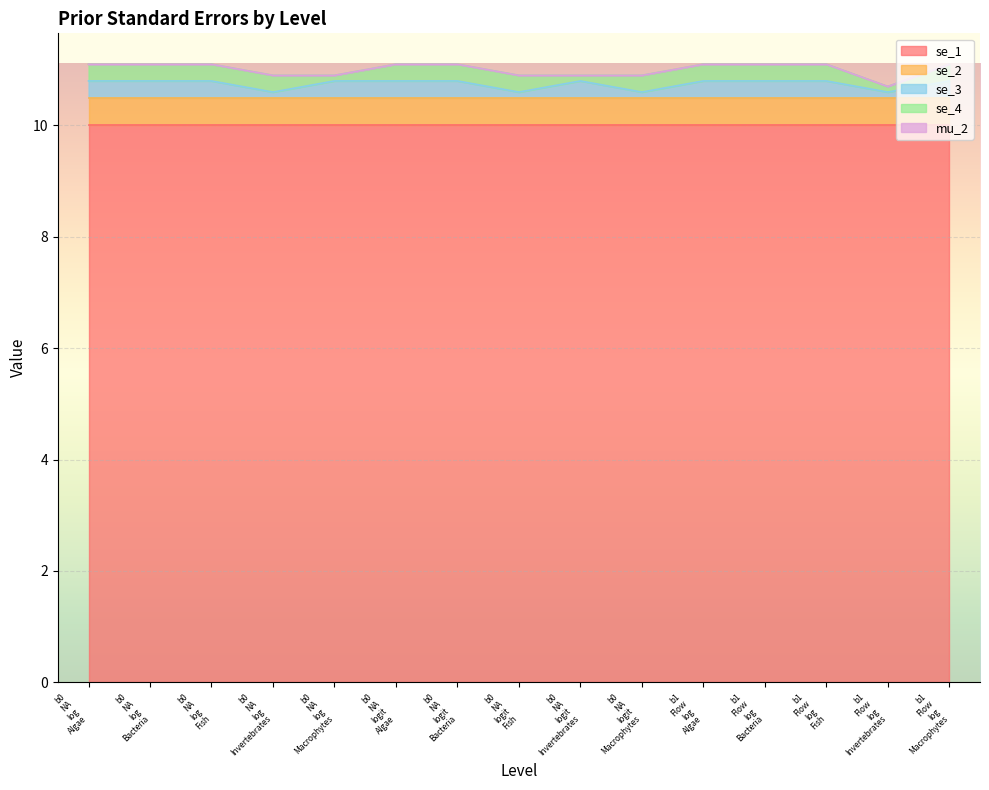

Between b0_NA_logit_Algae and b1_Flow_log_Fish, which series saw the biggest shift?

se_1